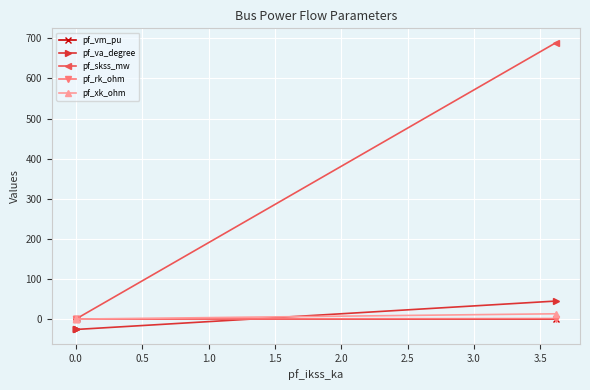

True or false: pf_xk_ohm has a value of 4.7 at 0.0.

False